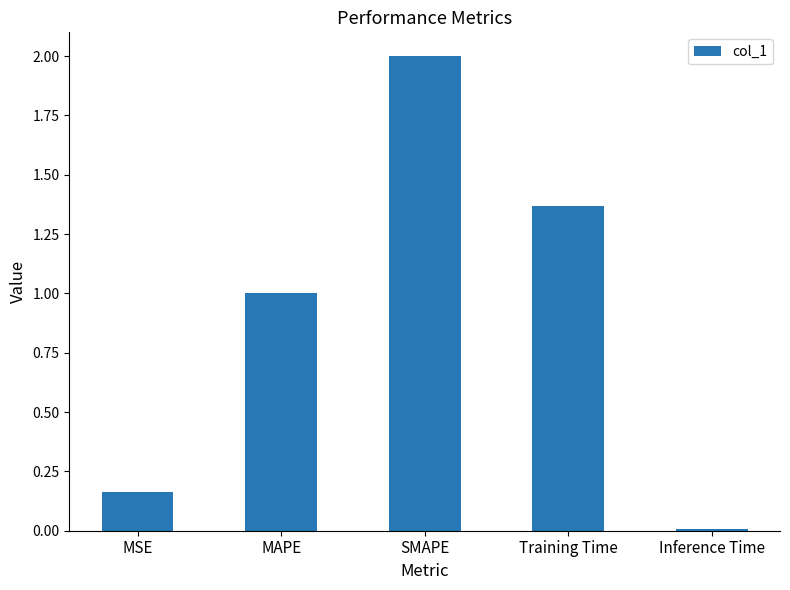

How many bars are there in total?

5